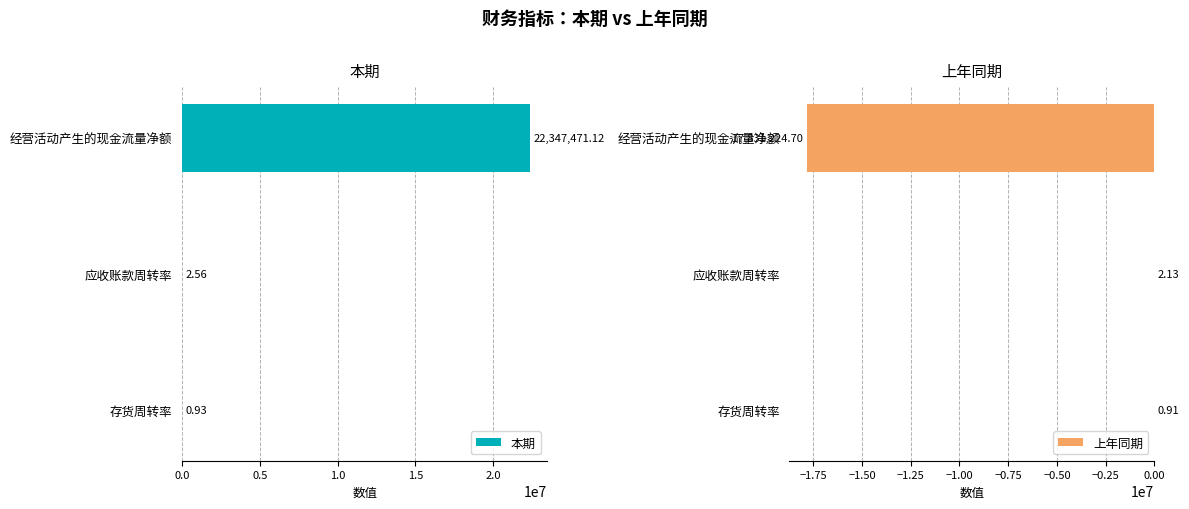

What is the sum of the 本期 values at 存货周转率 and 经营活动产生的现金流量净额?

22347472.1